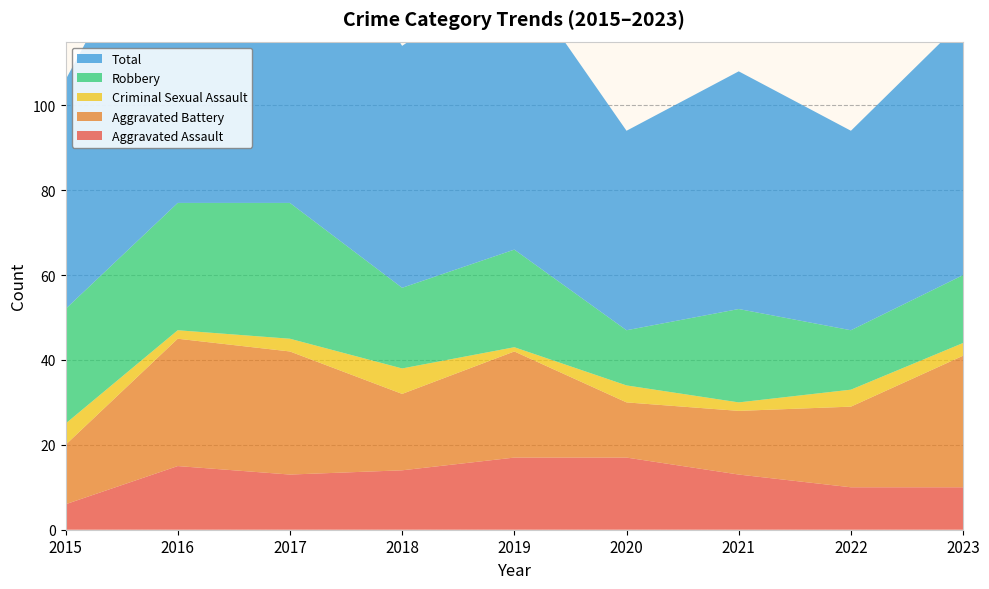

Reading left to right, what are all the values shown in this chart?

Aggravated Assault: 2015=6	2016=15	2017=13	2018=14	2019=17	2020=17	2021=13	2022=10	2023=10
Aggravated Battery: 2015=14	2016=30	2017=29	2018=18	2019=25	2020=13	2021=15	2022=19	2023=31
Criminal Sexual Assault: 2015=5	2016=2	2017=3	2018=6	2019=1	2020=4	2021=2	2022=4	2023=3
Robbery: 2015=27	2016=30	2017=32	2018=19	2019=23	2020=13	2021=22	2022=14	2023=16
Total: 2015=54	2016=78	2017=78	2018=57	2019=66	2020=47	2021=56	2022=47	2023=60